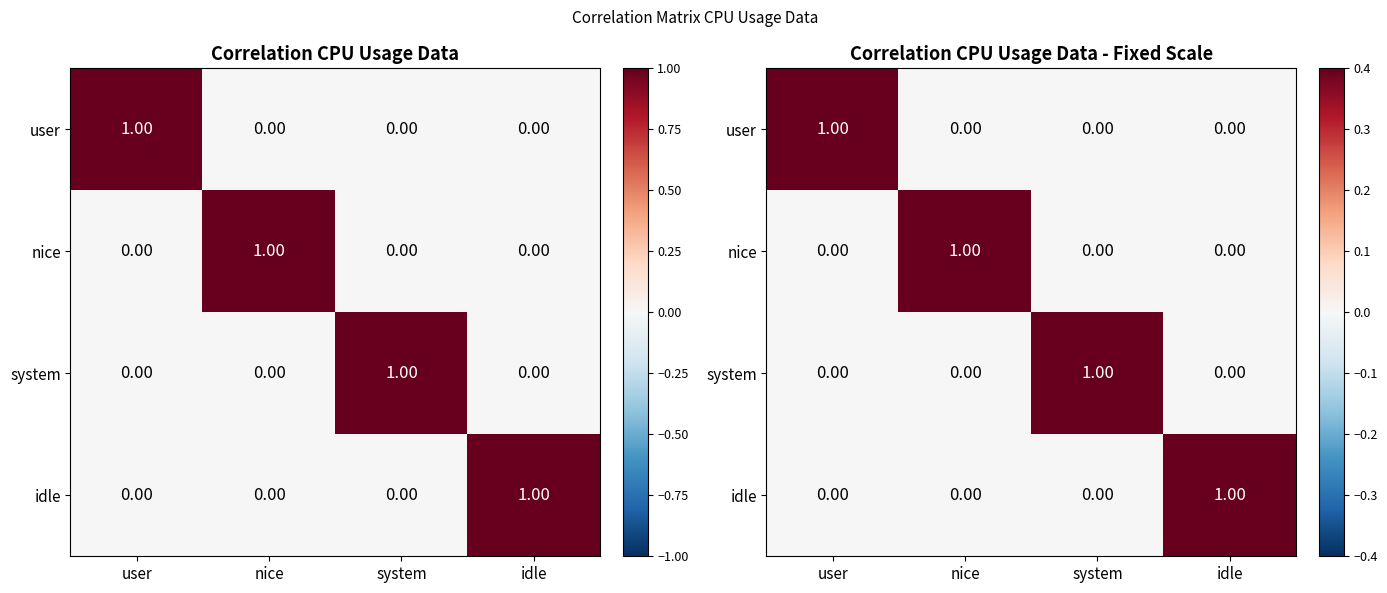

Where is nice nearest to the value 0?

user